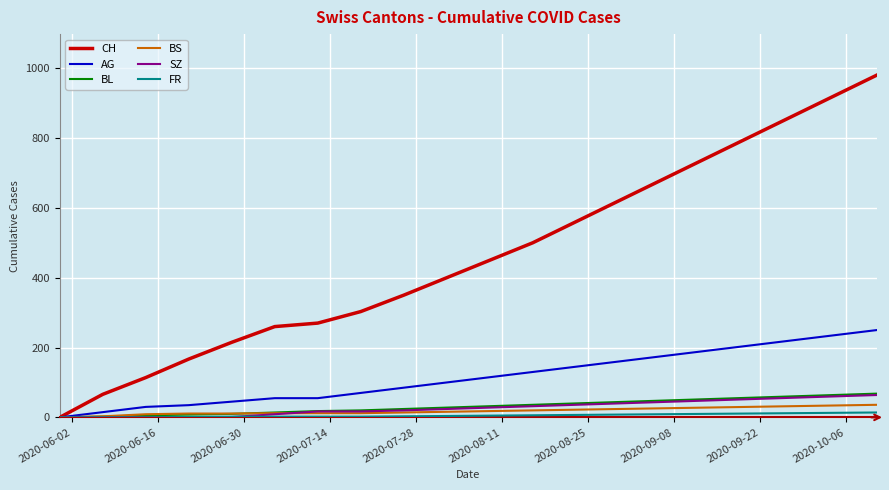

Which series has the largest total across all categories?

CH